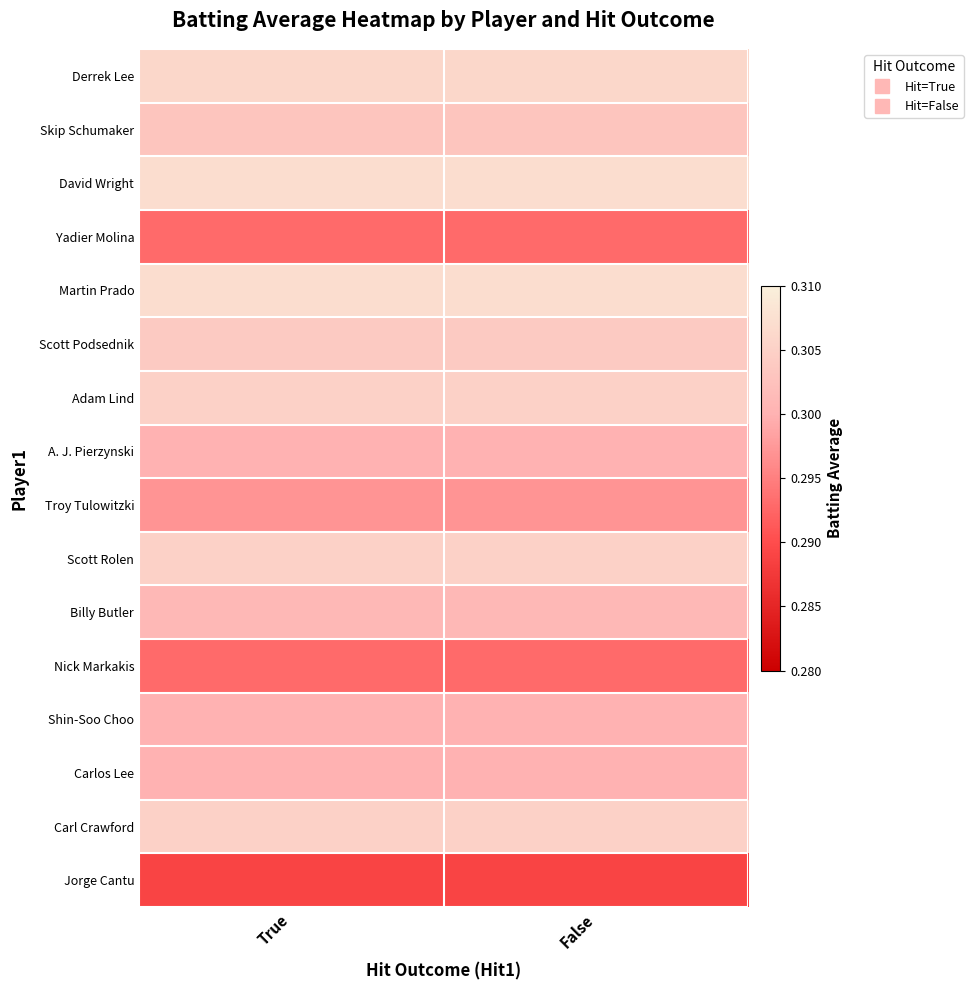

At which category does the chart reach its minimum across all series?

True